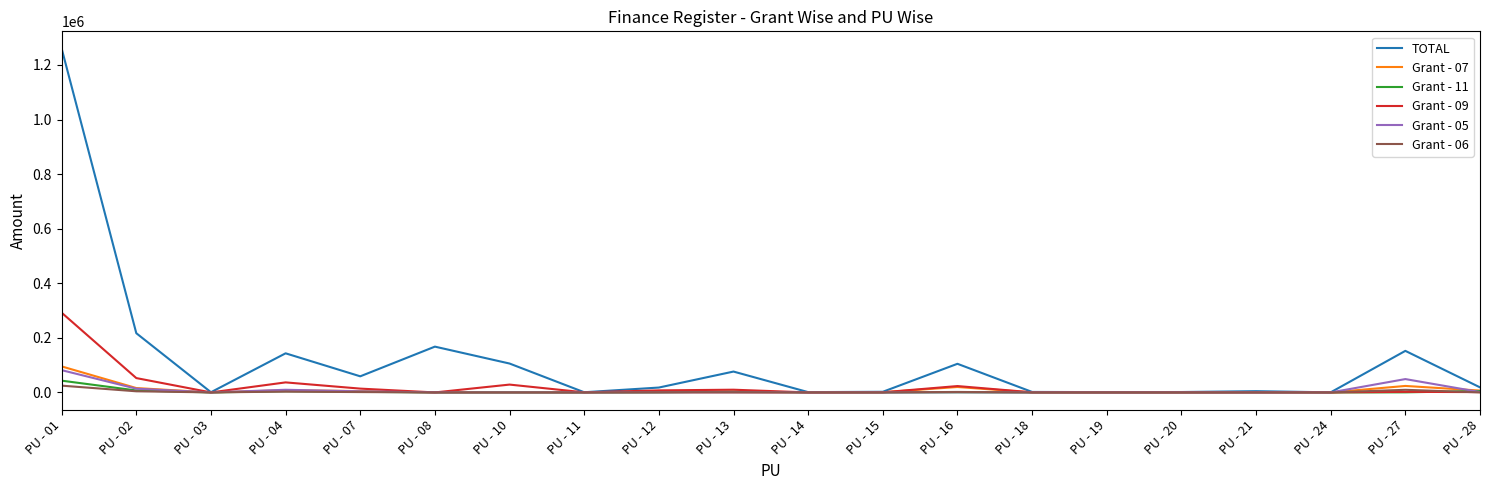

Which series has the largest total across all categories?

TOTAL